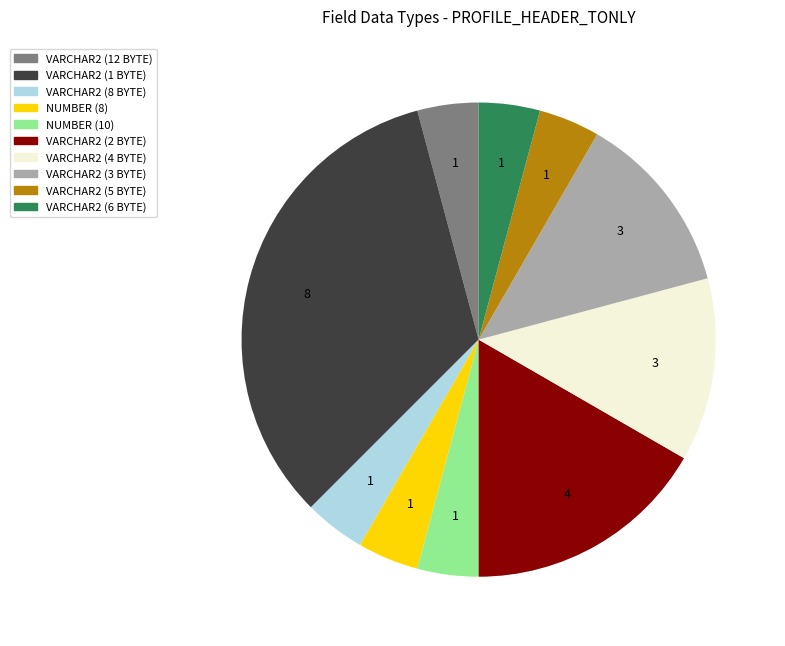

True or false: NUMBER (8) accounts for 4% of the total.

True